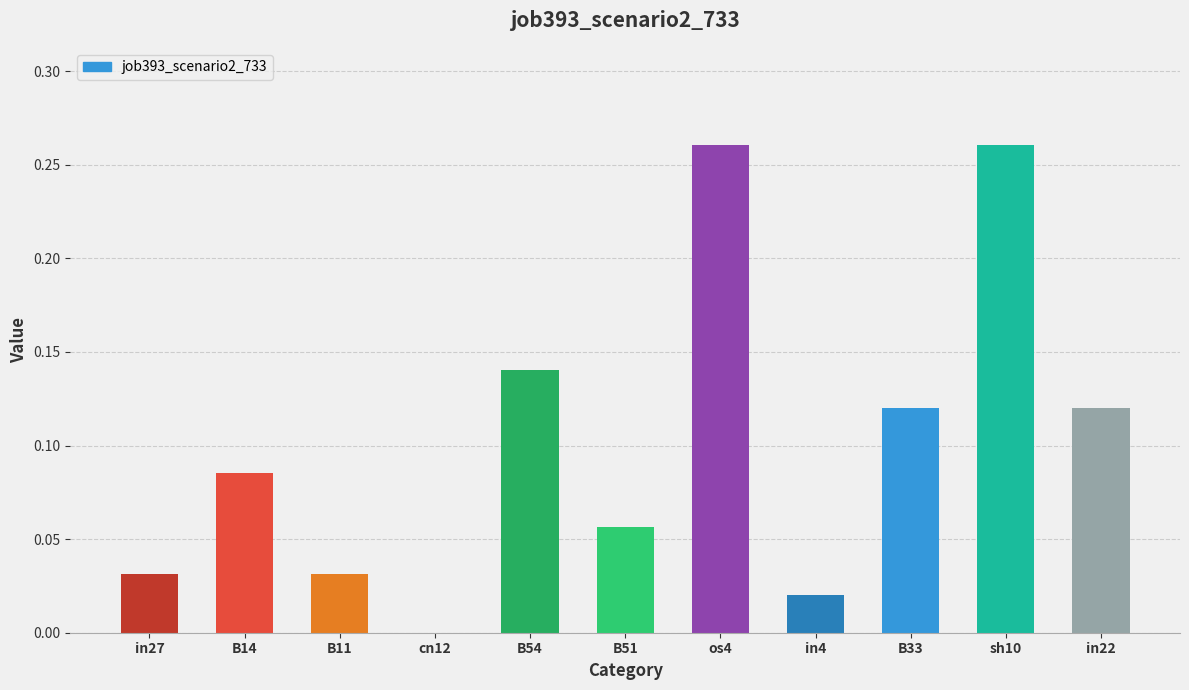

Are the bars horizontal?

No